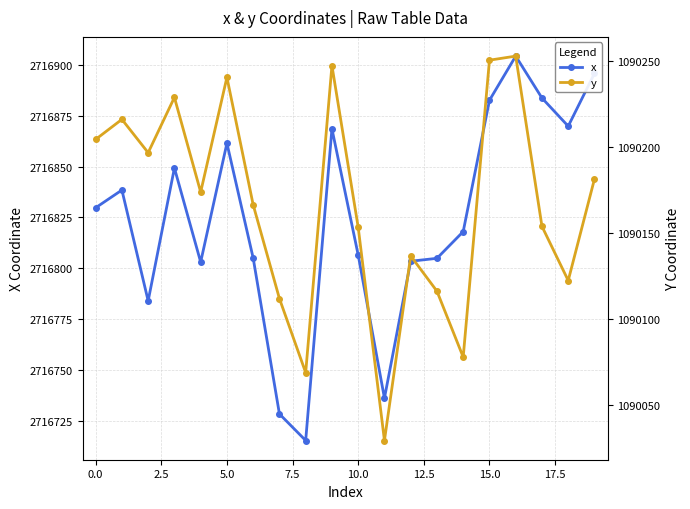

Is the value of y at 15 greater than the value of x at 18?

No